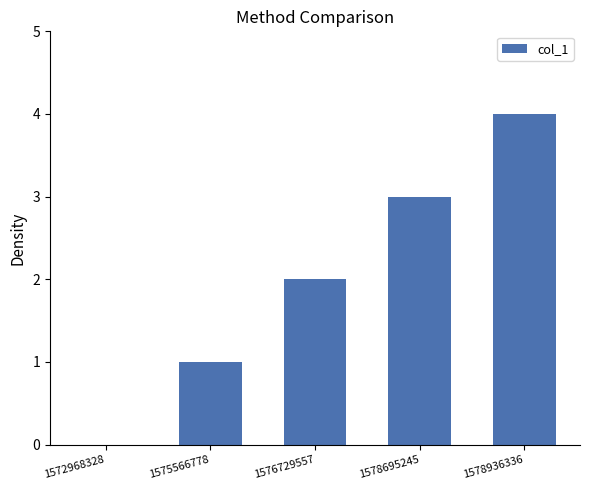

What is the change in value from 1575566778 to 1576729557?

+1